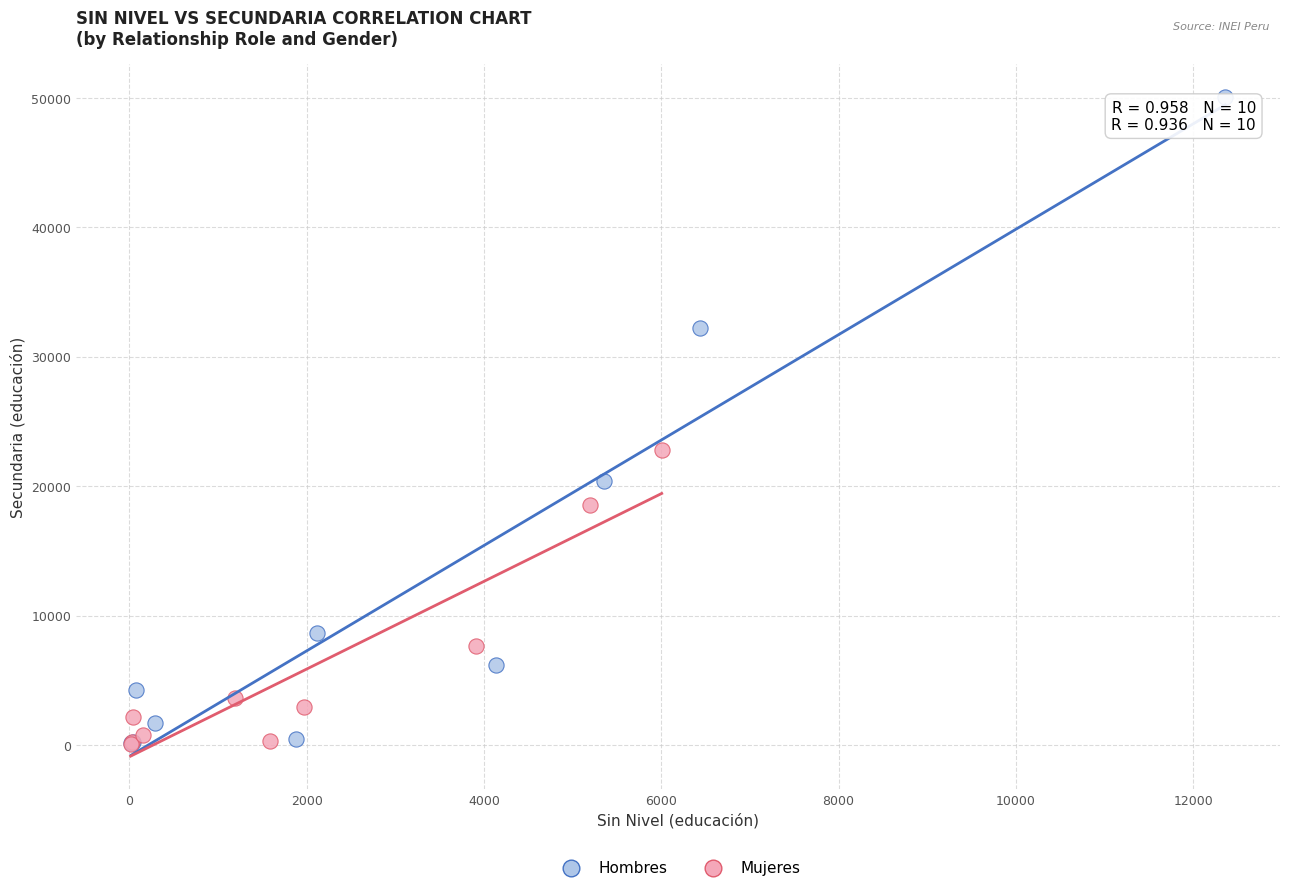

Which series has the largest Y range (max minus min)?

Hombres